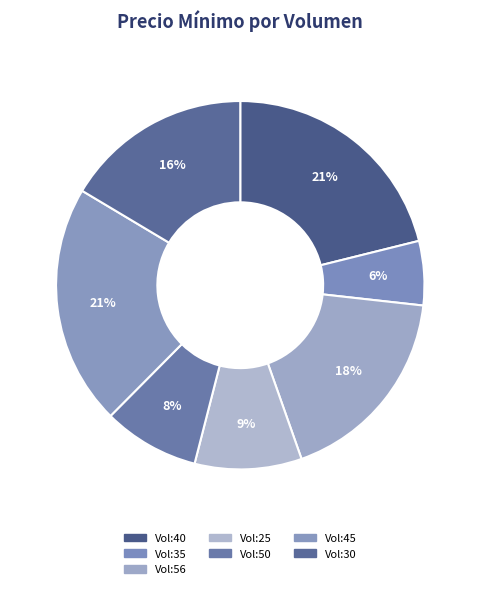

Count the number of slices in the pie.

7